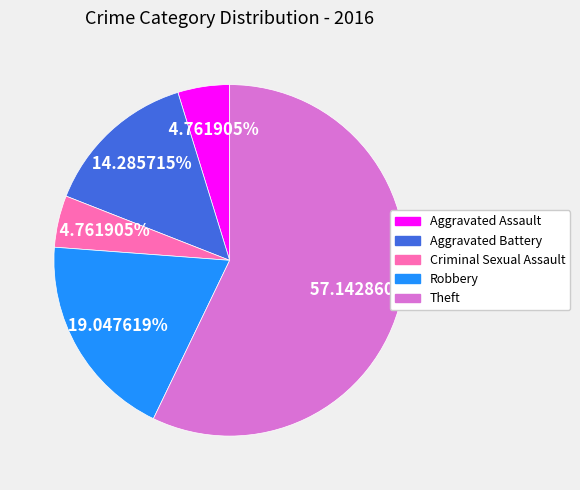

Is there a majority slice in this chart?

Yes